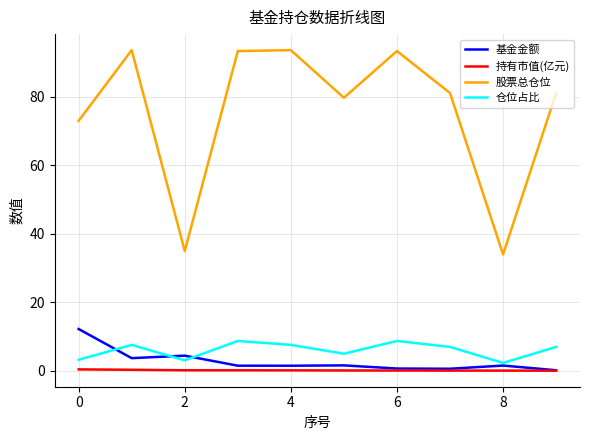

Which series has the largest total across all categories?

股票总仓位